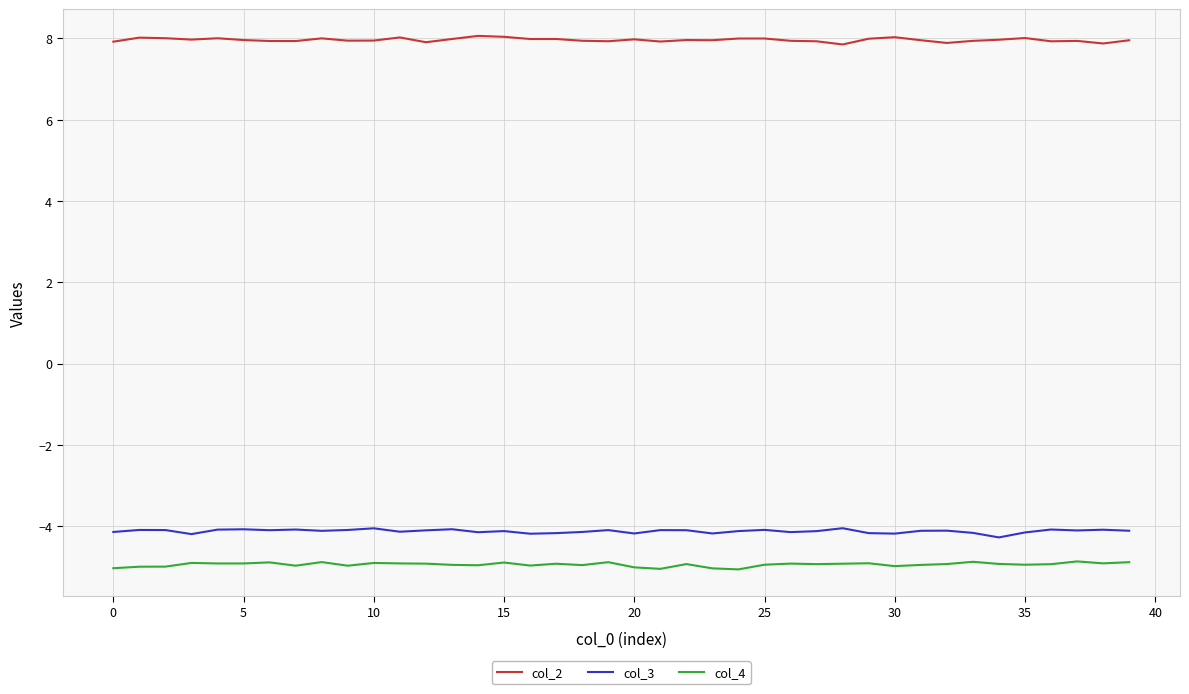

Which series has the largest total across all categories?

col_2